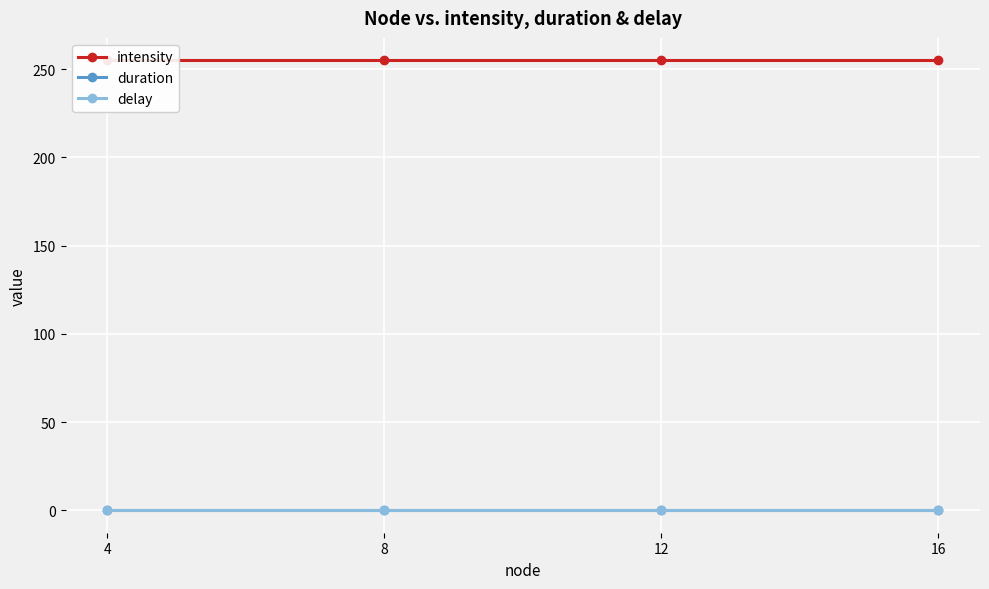

Rank the series by their maximum value, from highest to lowest.

intensity, duration, delay